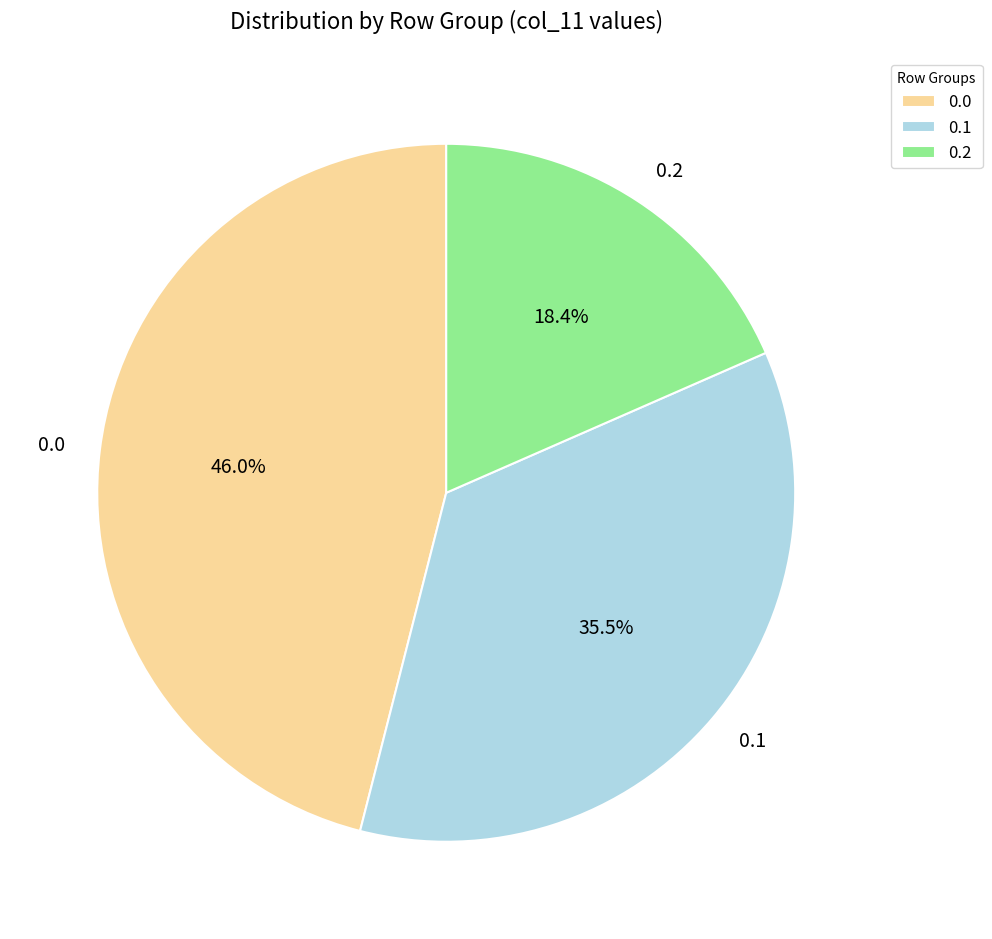

What percentage is the 0.0 slice, to the nearest percent?

46%